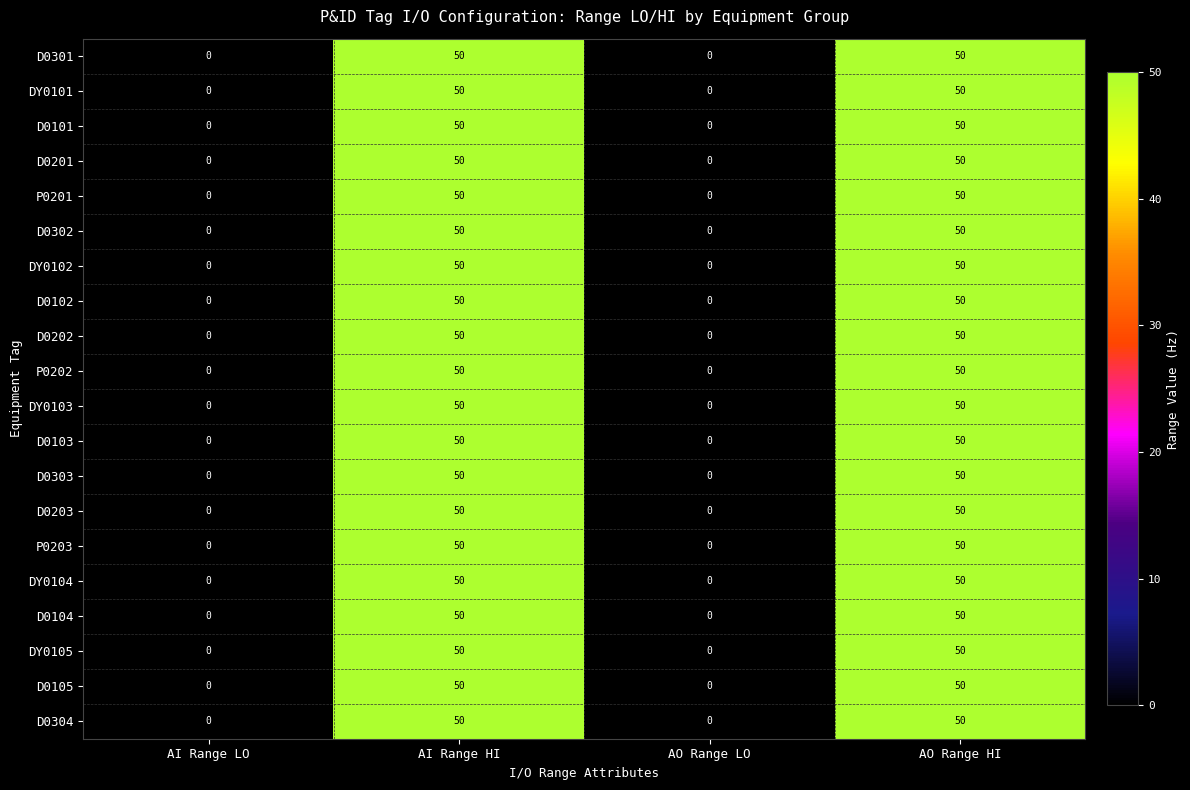

Is it true that D0304 equals -22 at AI Range LO?

False